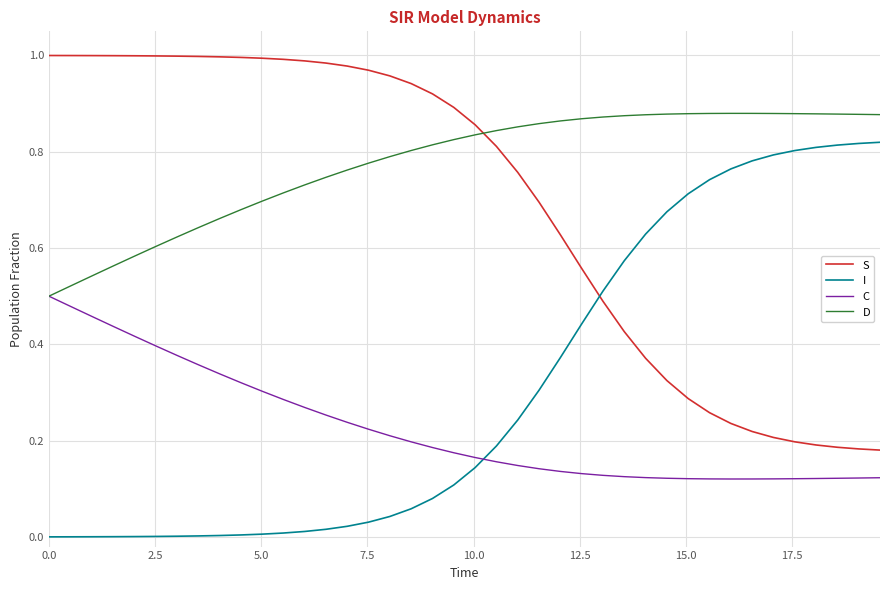

Which series has the largest total across all categories?

D